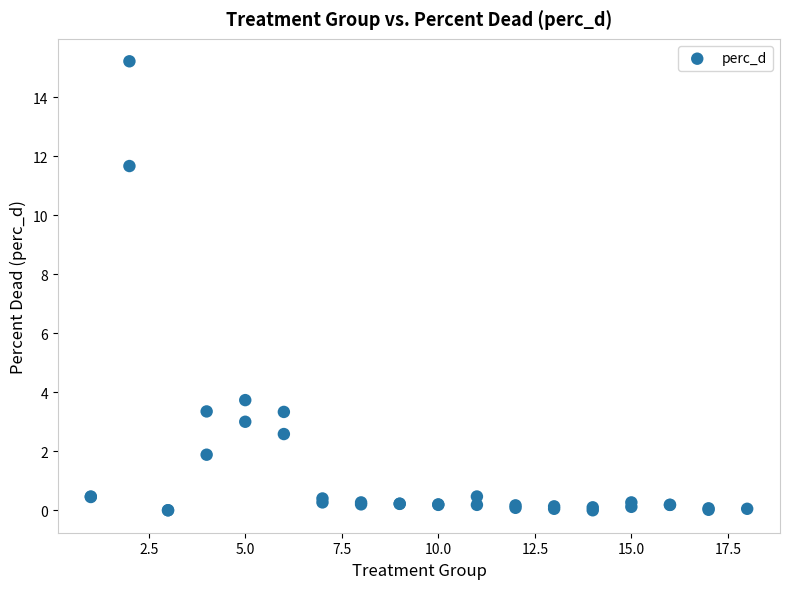

What Y value in the scatter plot is closest to 7?

3.7